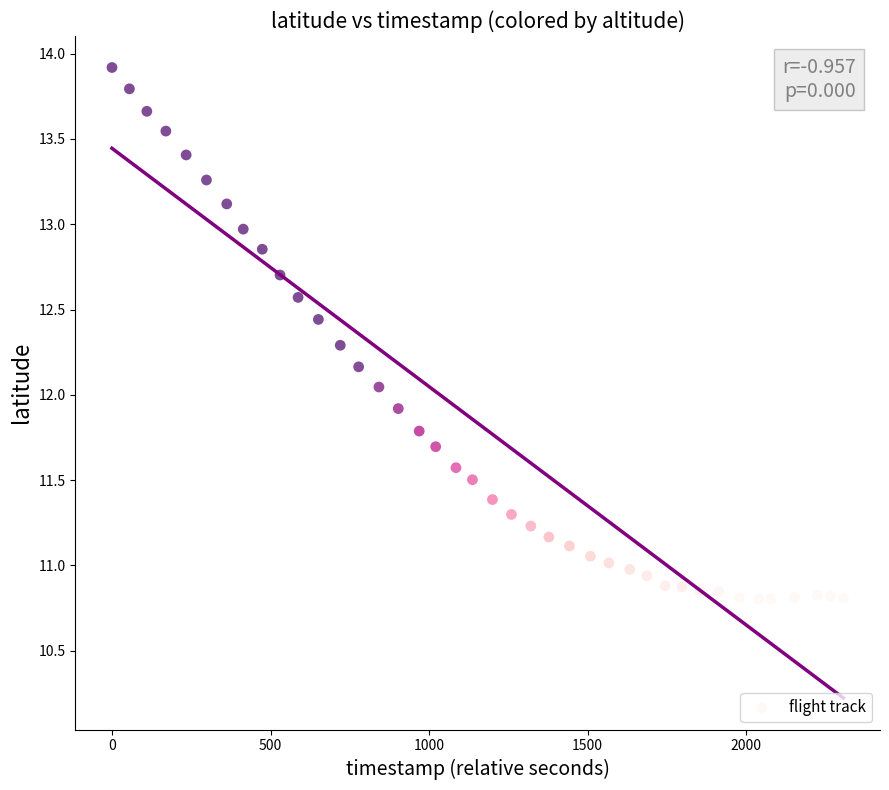

What is the range of X values (max minus min)?

2307.0